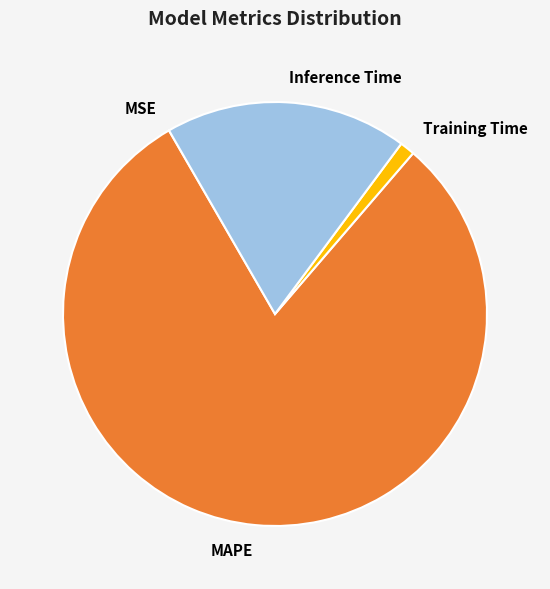

Which slice is the largest?

MAPE